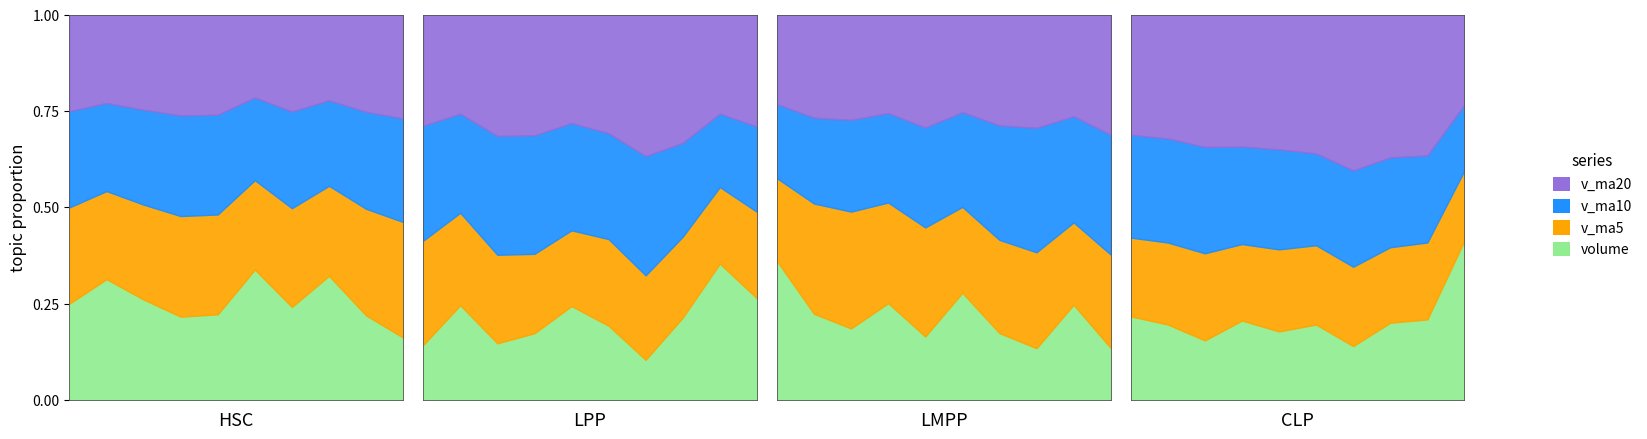

Which series has the widest spread of values?

volume